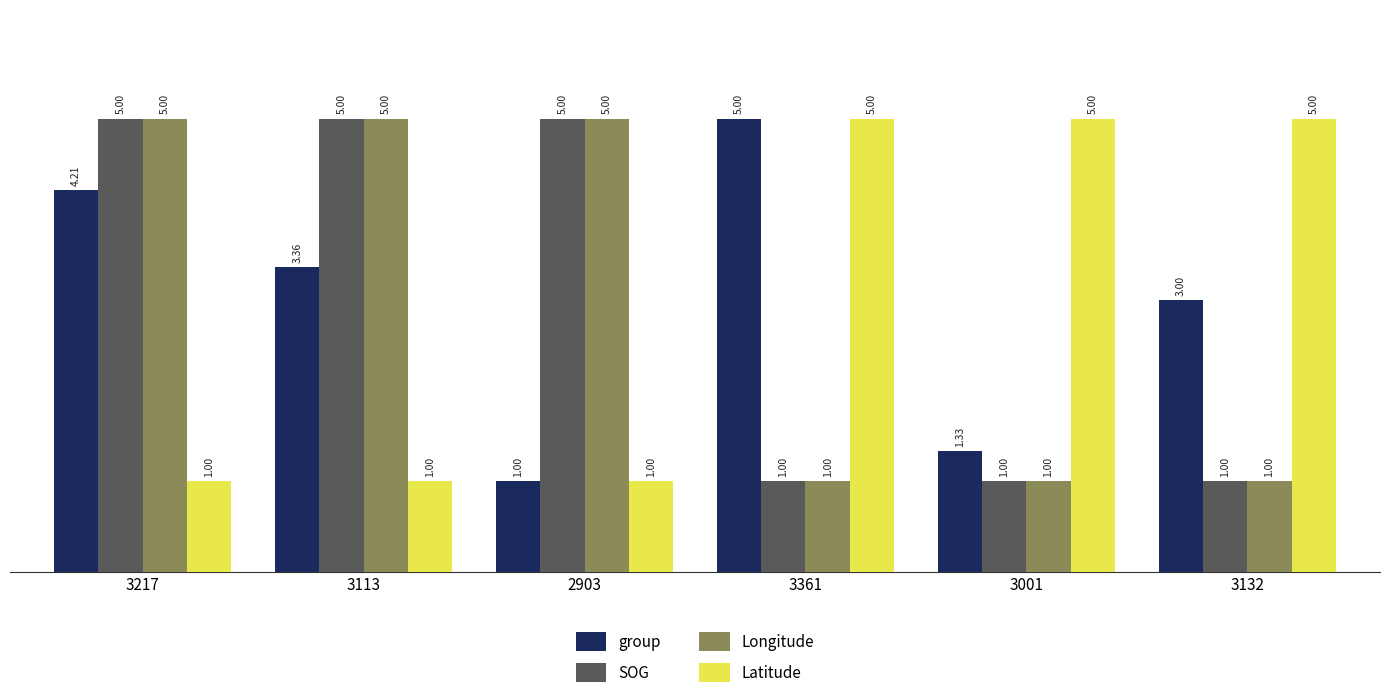

What is the label of the 1st bar from the right?

3132